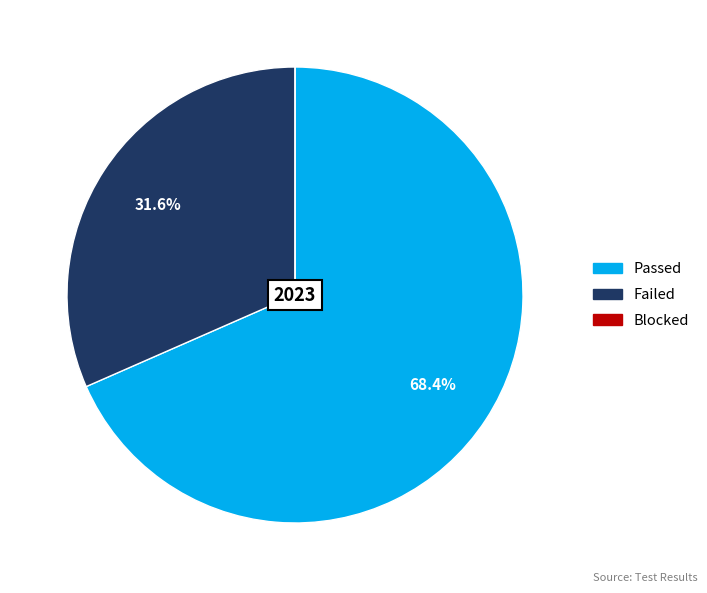

Which has a higher value, Failed or Passed?

Passed